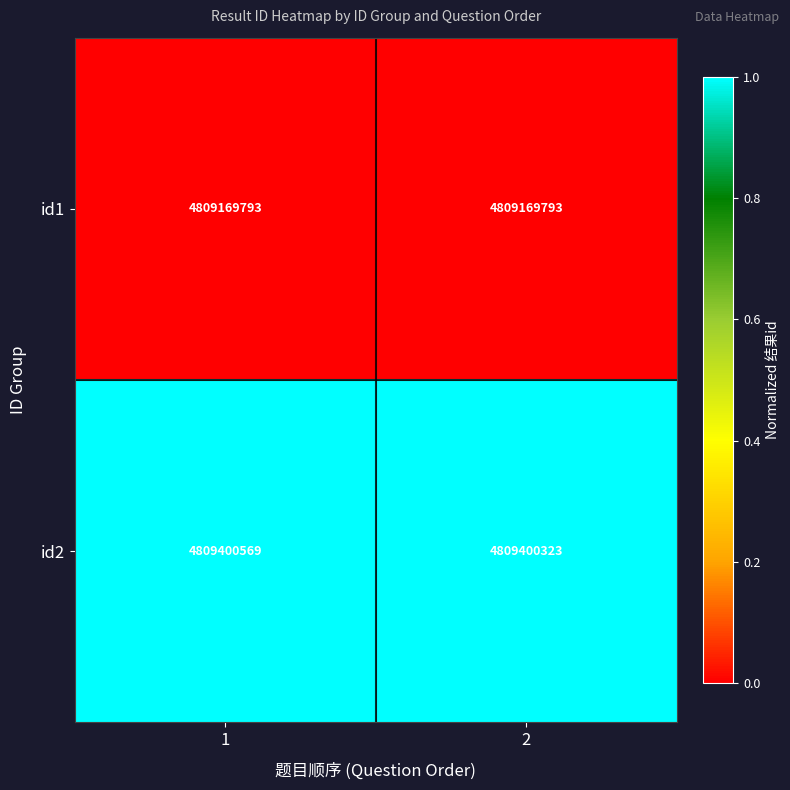

Reading right to left, transcribe all the data shown in this chart.

id1: 2=4809169793	1=4809169793
id2: 2=4809400323	1=4809400569